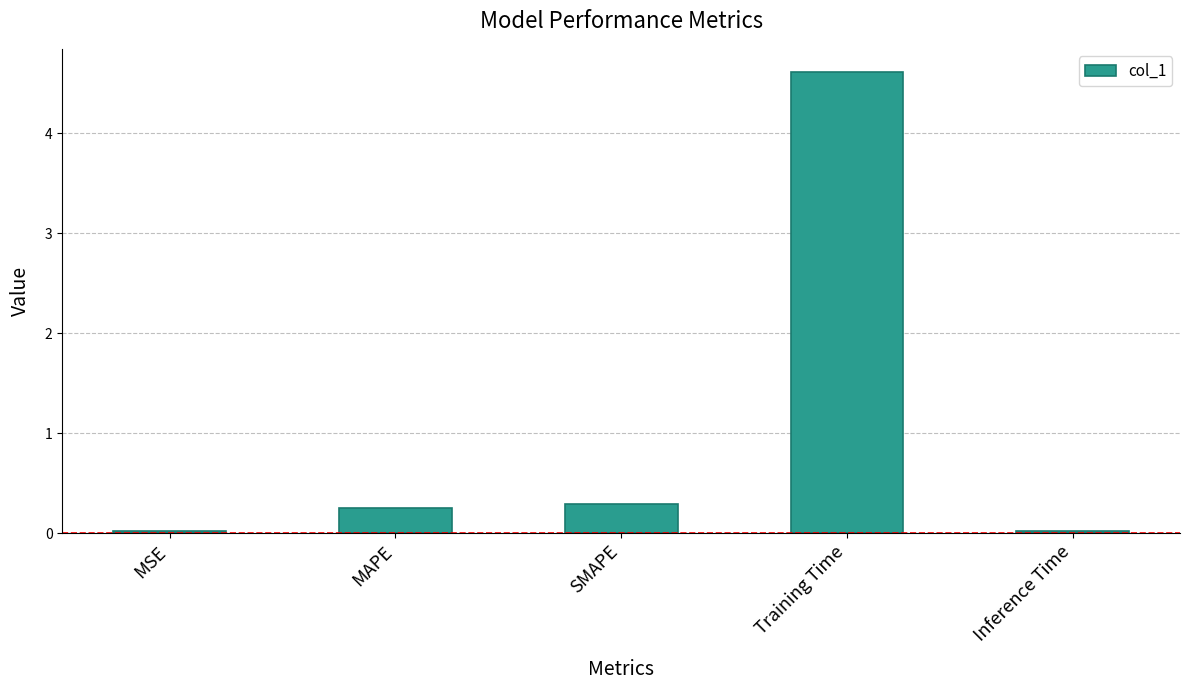

The chart shows a value of 4.6 at Training Time. True or false?

True